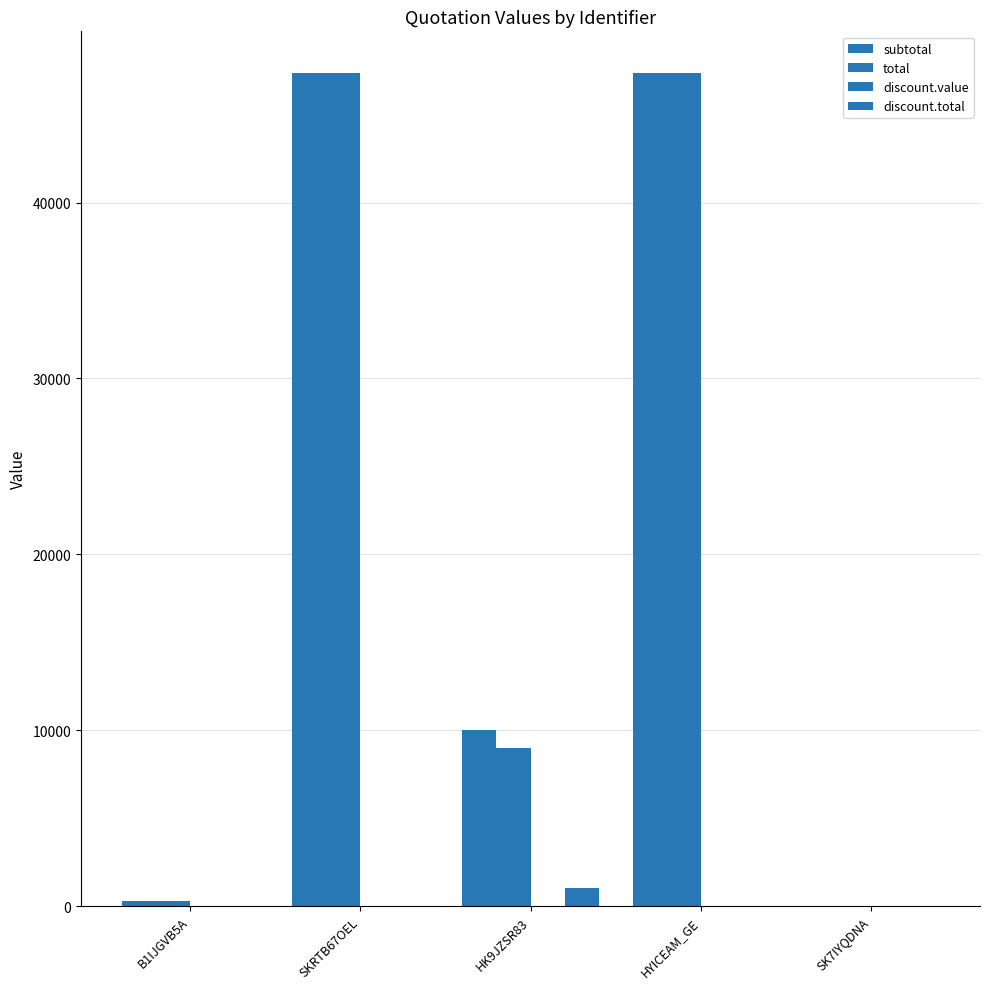

Count the number of categories in the chart.

5